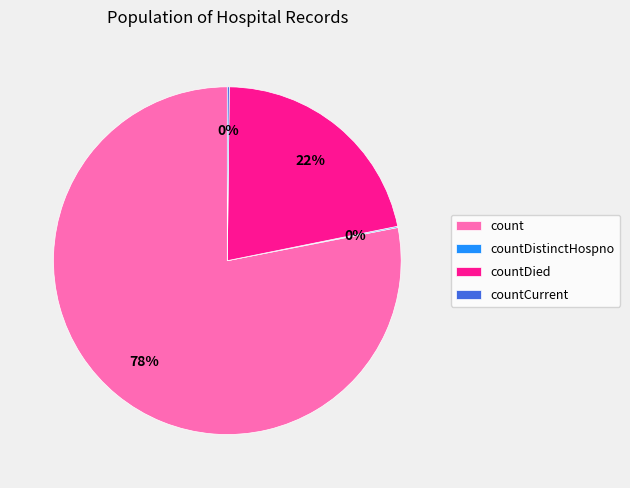

Which slice is the largest?

count